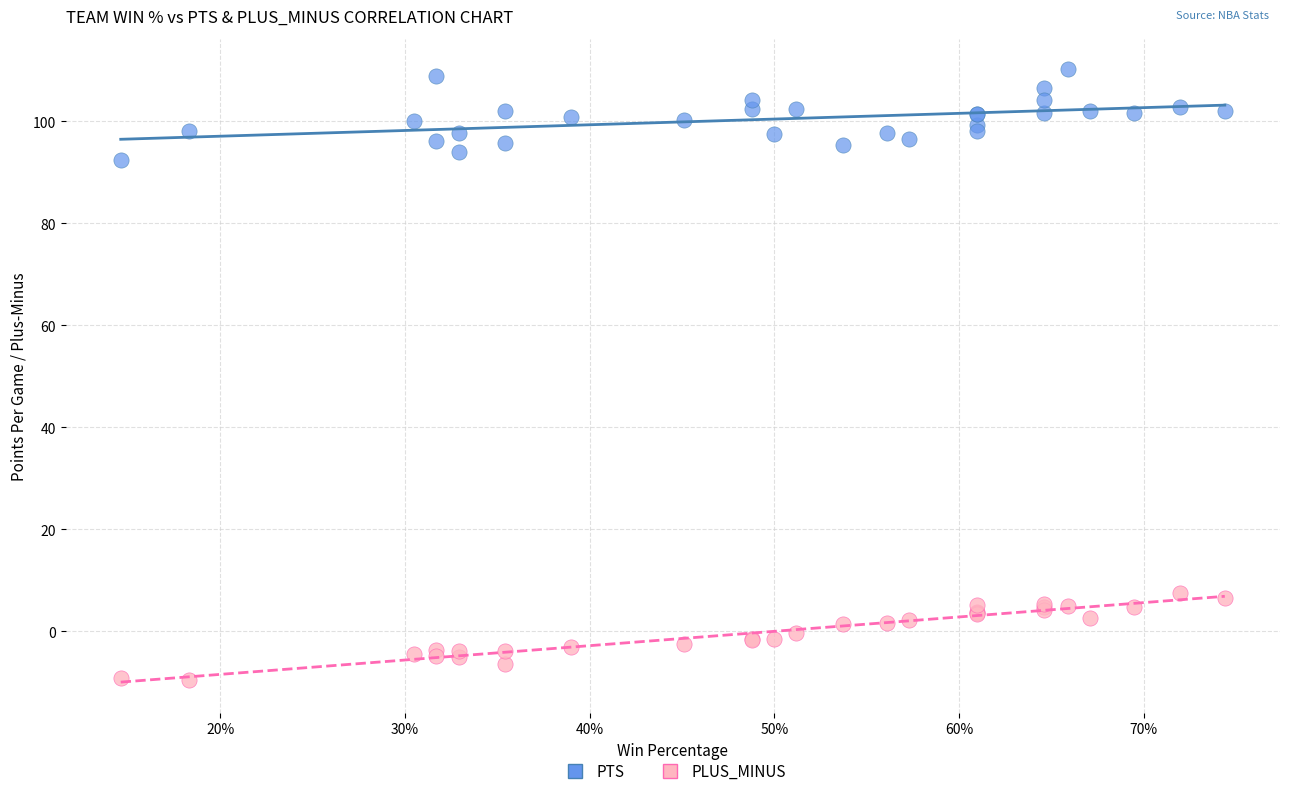

Which series reaches the minimum Y coordinate?

PLUS_MINUS